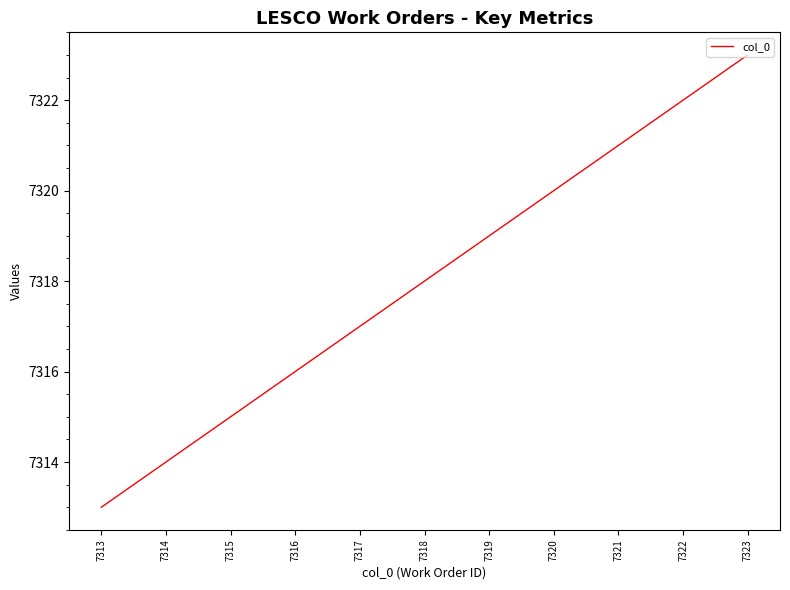

Reading left to right, what are all the values shown in this chart?

7313	7314	7315	7316	7317	7318	7319	7320	7321	7322	7323